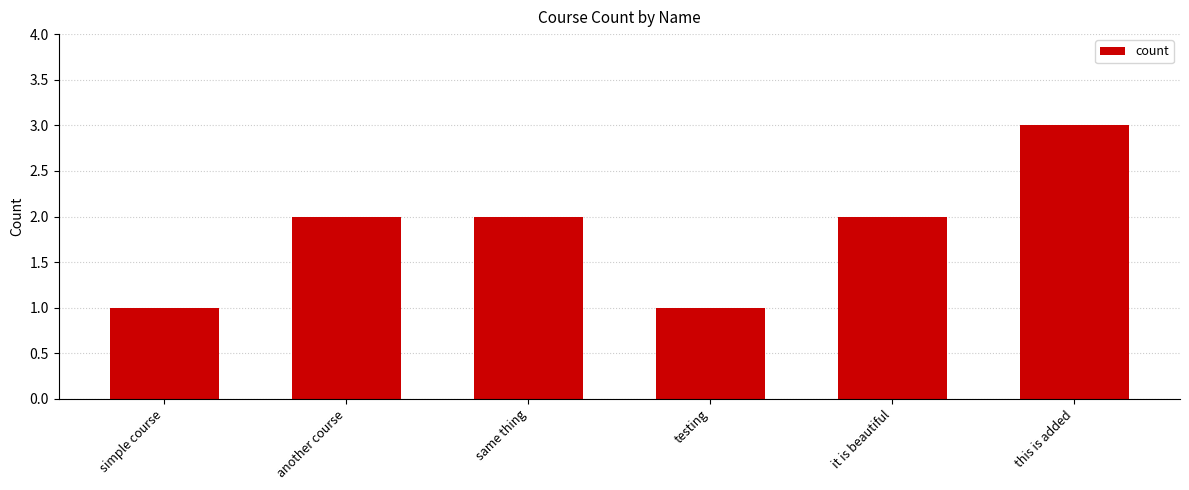

At which category does the chart reach its peak across all series?

this is added